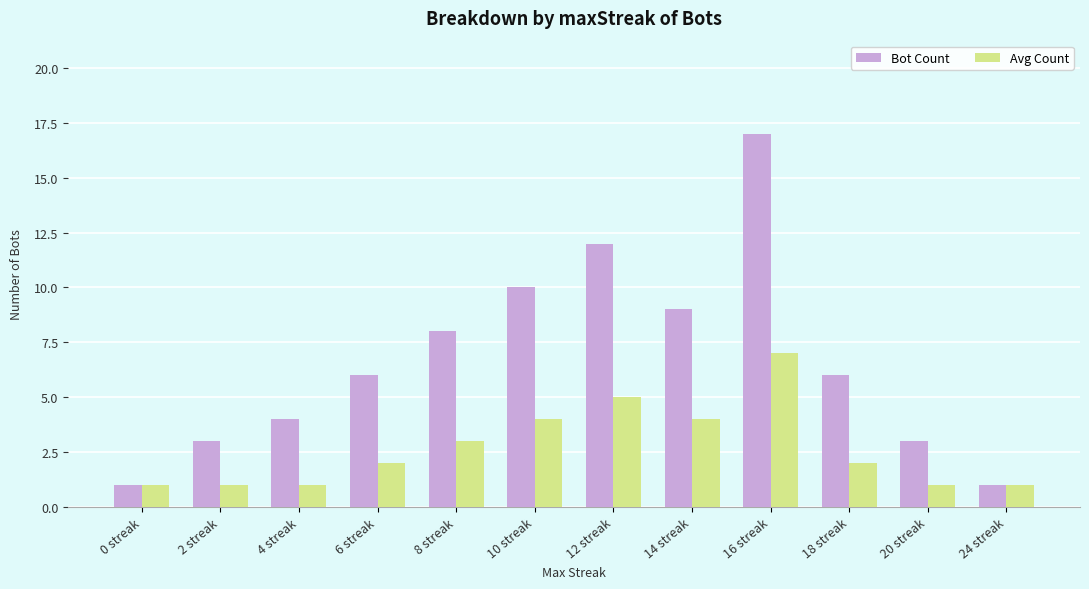

What is the smallest value displayed?

1